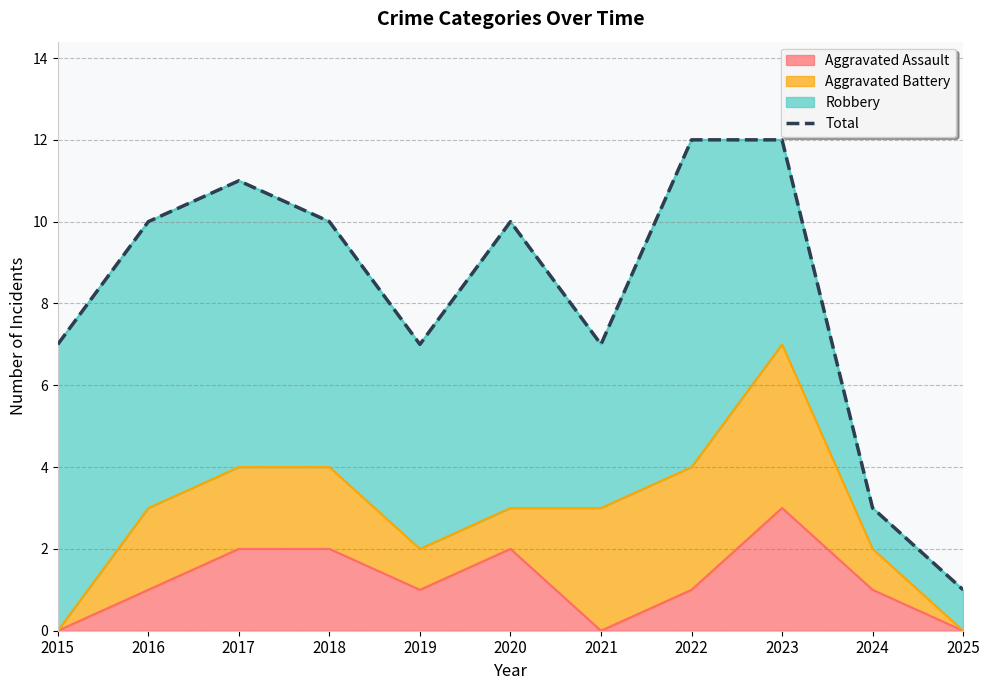

Rank the categories by value from lowest to highest.

2025, 2024, 2015, 2019, 2021, 2016, 2018, 2020, 2017, 2022, 2023